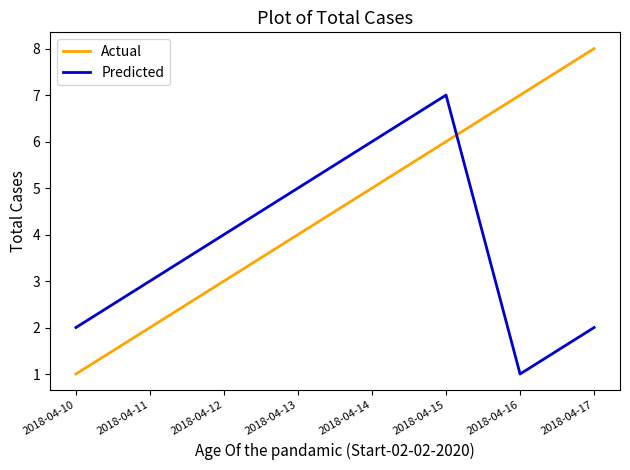

Which series has the largest range (max minus min)?

Actual